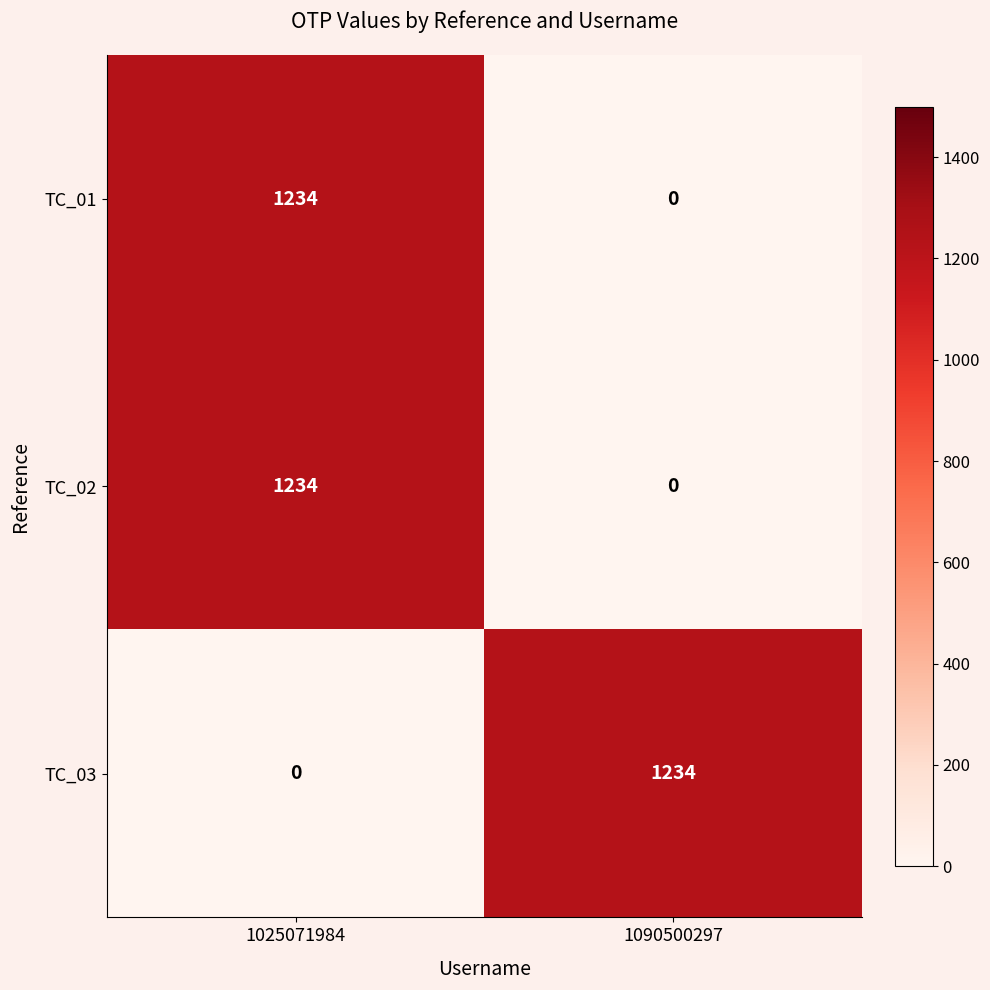

What is the spread (max minus min) of values at 1090500297?

1234